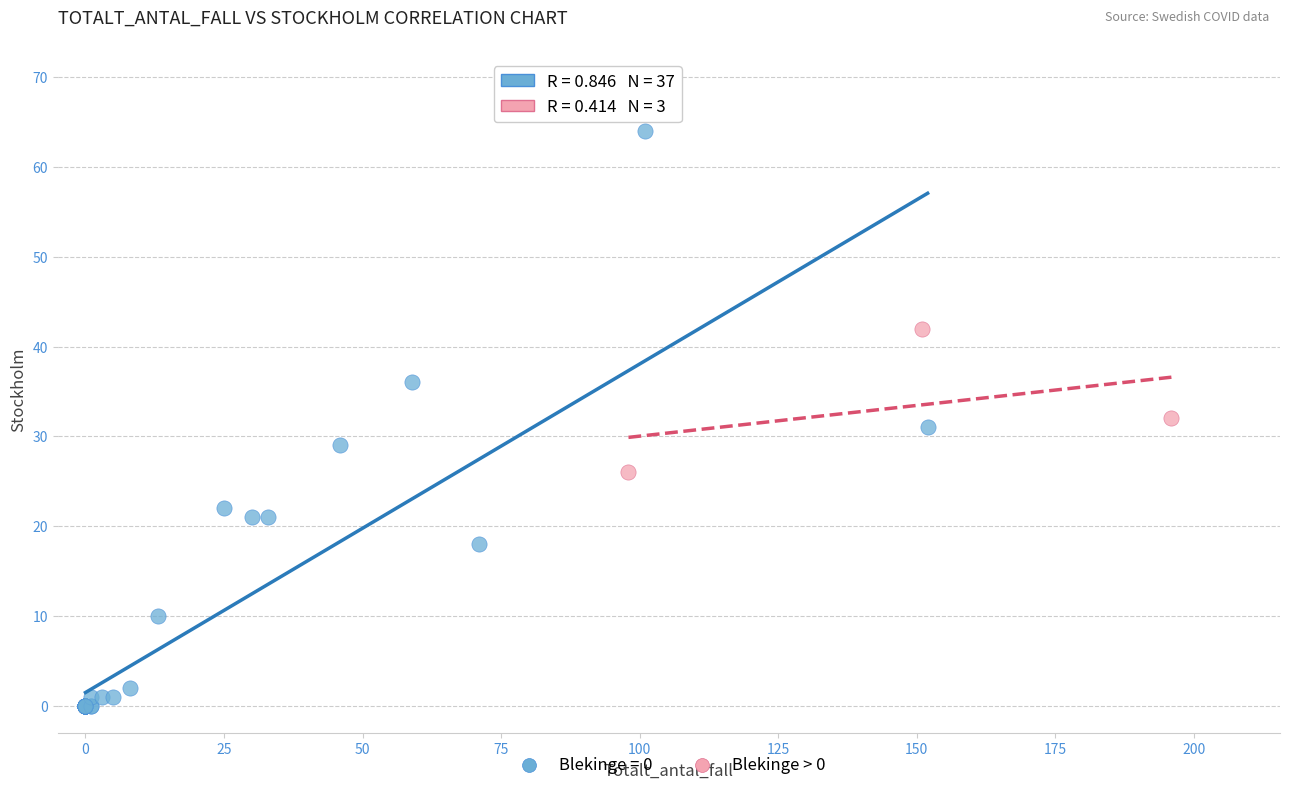

Which series reaches the maximum Y coordinate?

Blekinge = 0